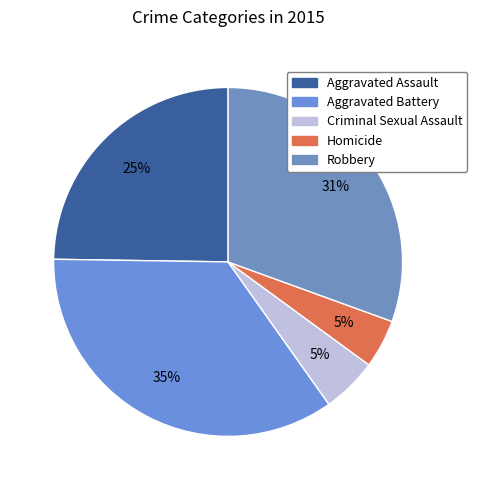

Does Criminal Sexual Assault represent more than half of the total?

No